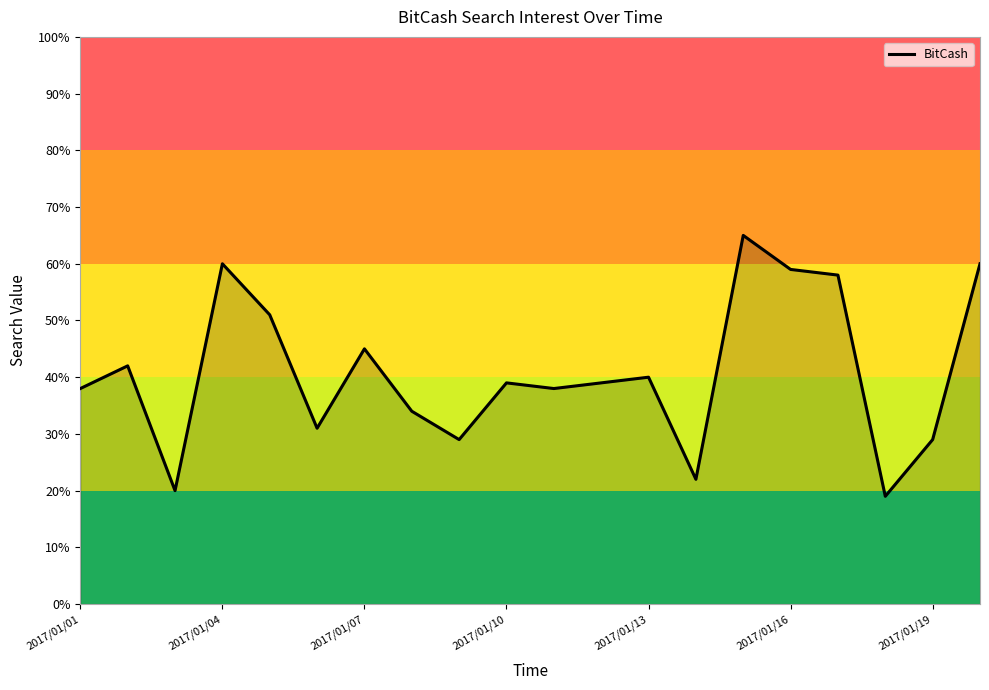

What is the difference between the maximum and minimum values?

46